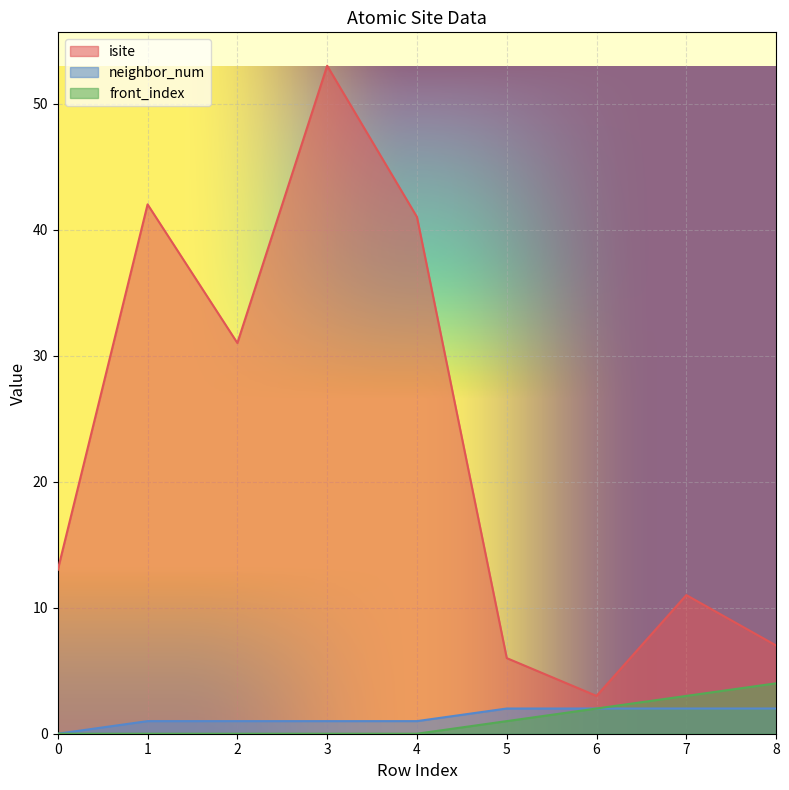

The value of isite at 5 is 6. True or false?

True